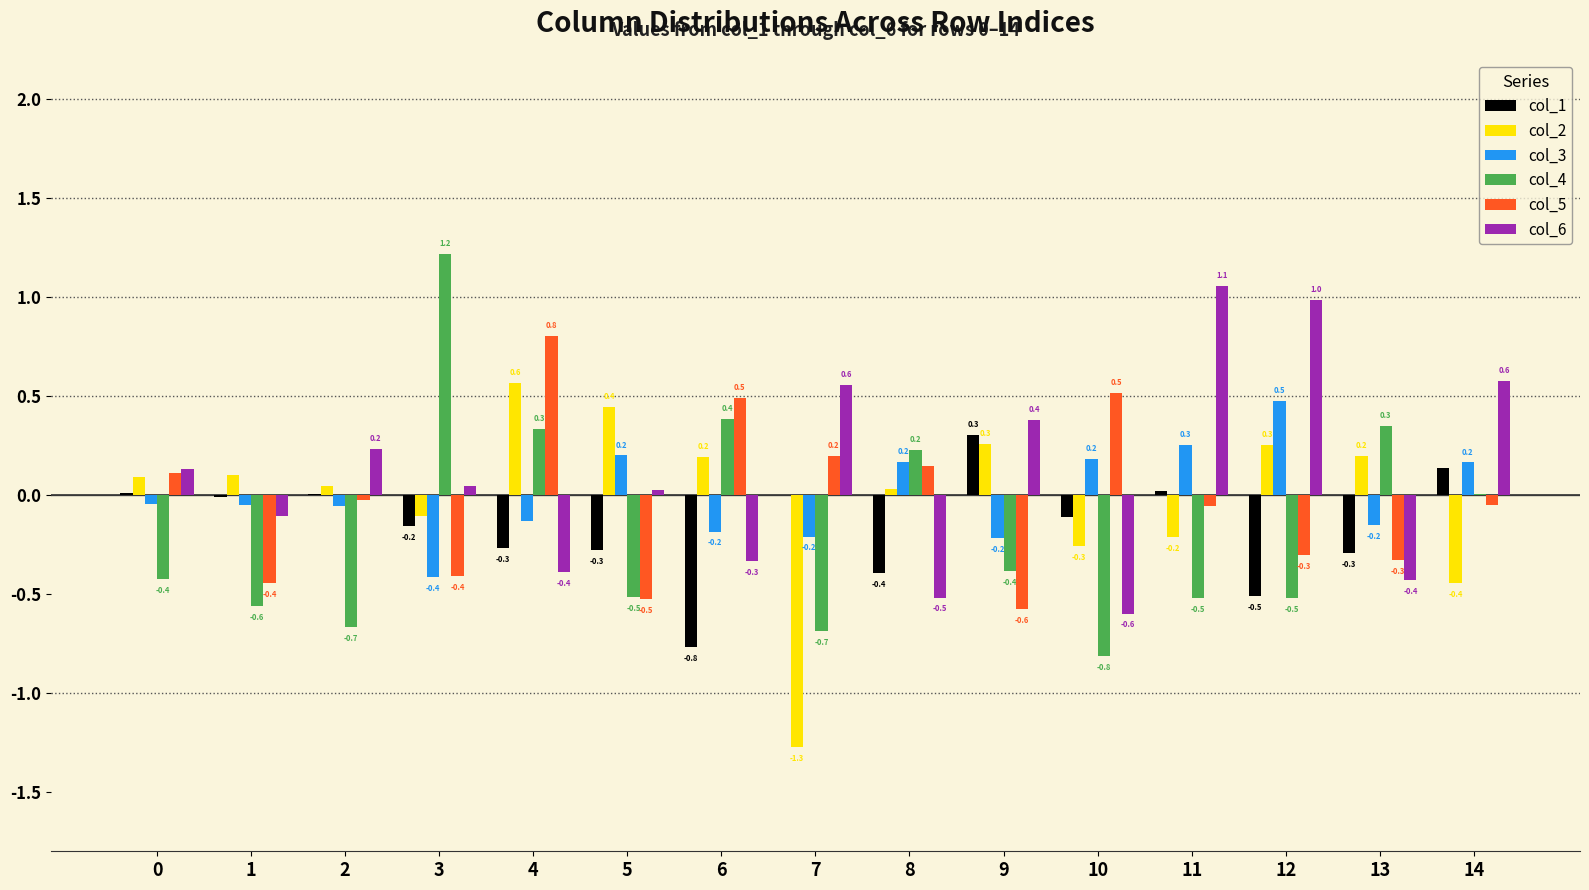

At which category does the chart reach its peak across all series?

3